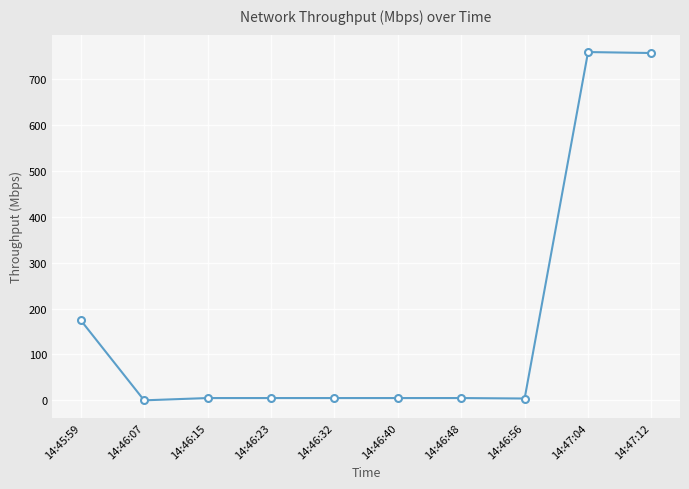

True or false: there are more than 0 points higher than both neighbors.

True